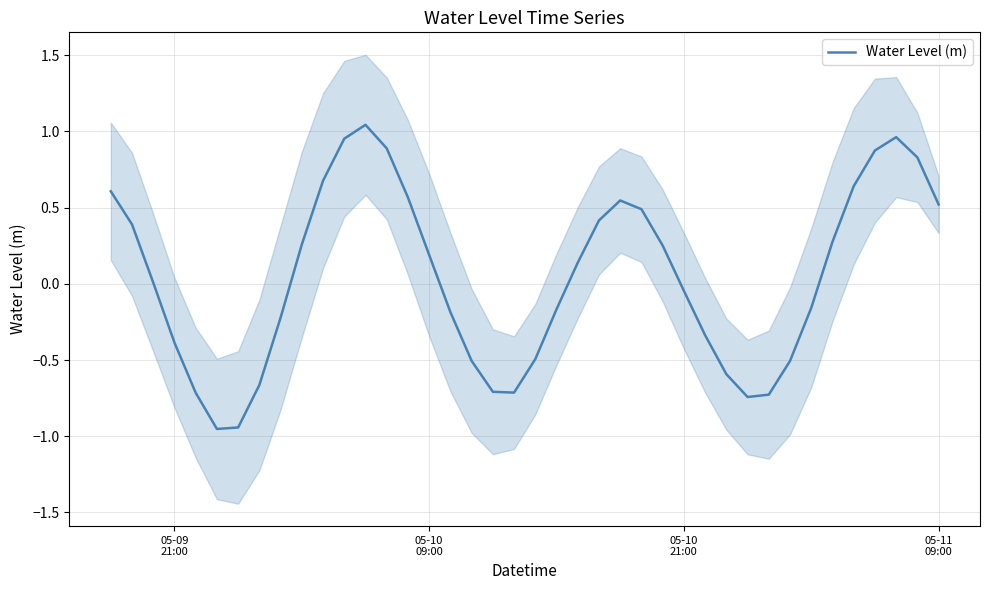

How many interior local peaks (higher than both neighbors) does the data have?

3